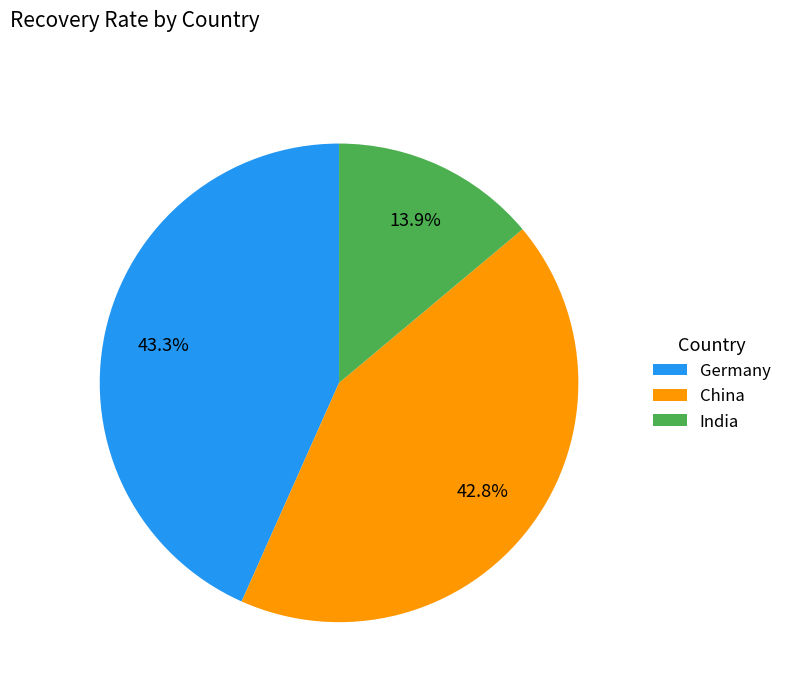

Approximately how many times larger is the value at Germany compared to China?

1.0